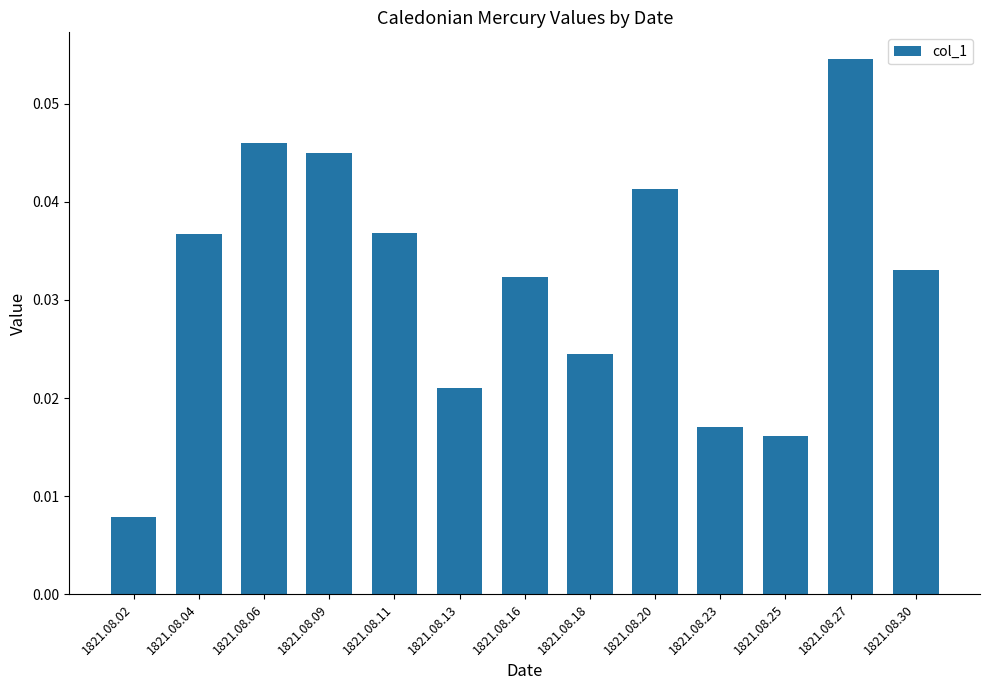

What is the sum of all values?

0.4